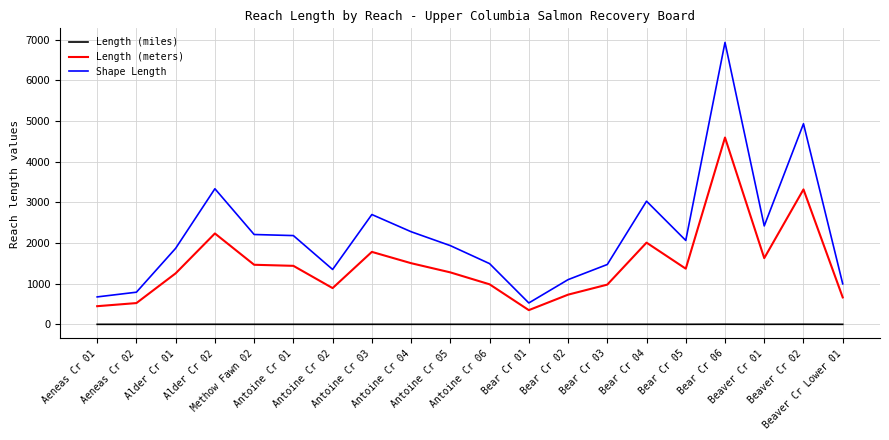

True or false: Length (meters) has more than 1 interior local peaks.

True